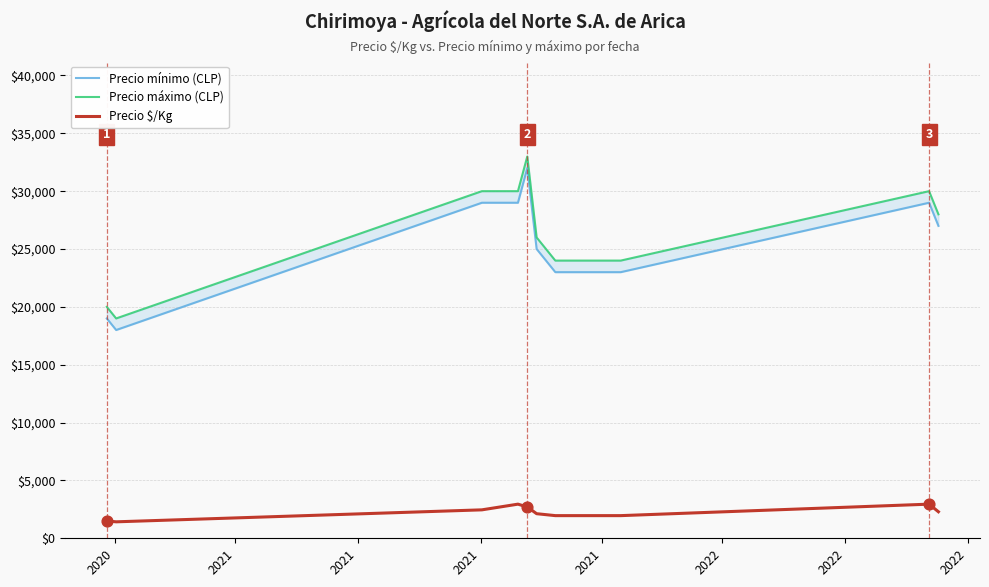

What is the lowest value of the Precio $/Kg series?

1423